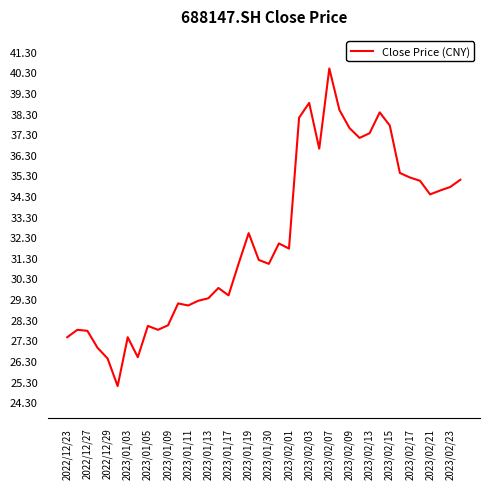

What is the greatest value displayed?

40.5